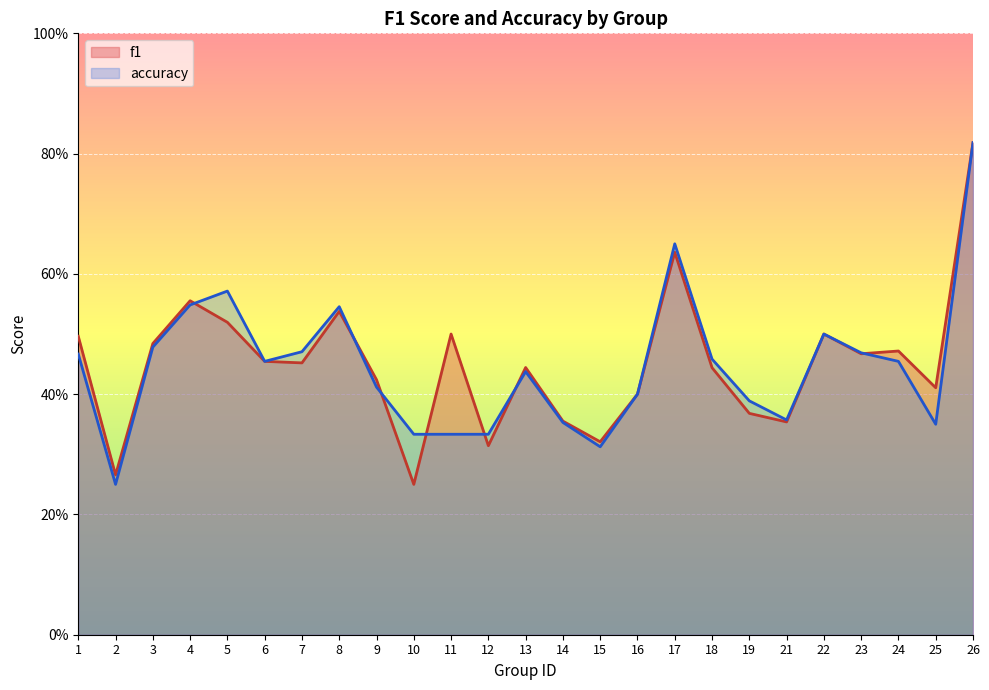

How many f1 values are between 0 and 1?

25